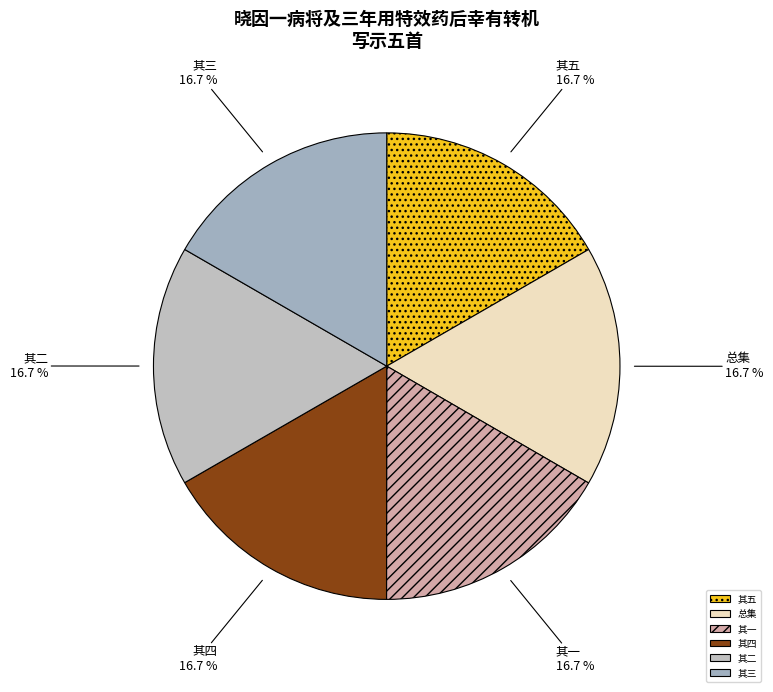

Combined, do 其四 and 其五 account for over 50%?

No